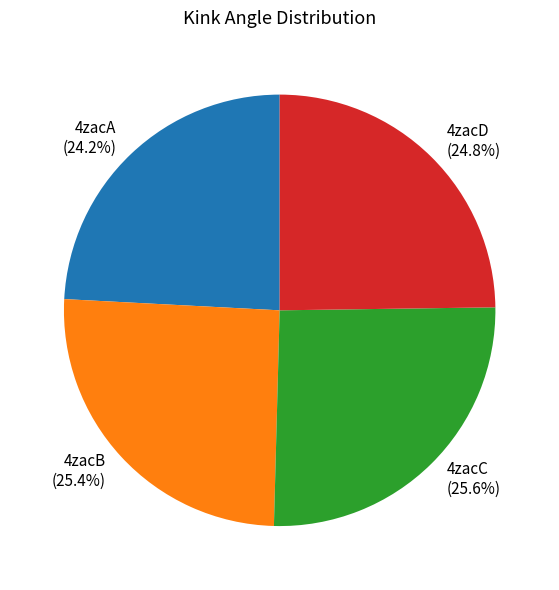

How many segments does this pie chart have?

4